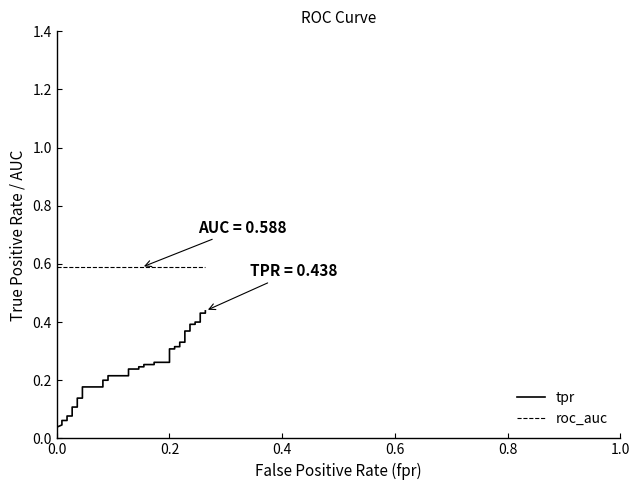

At how many categories does at least one series exceed 0?

40